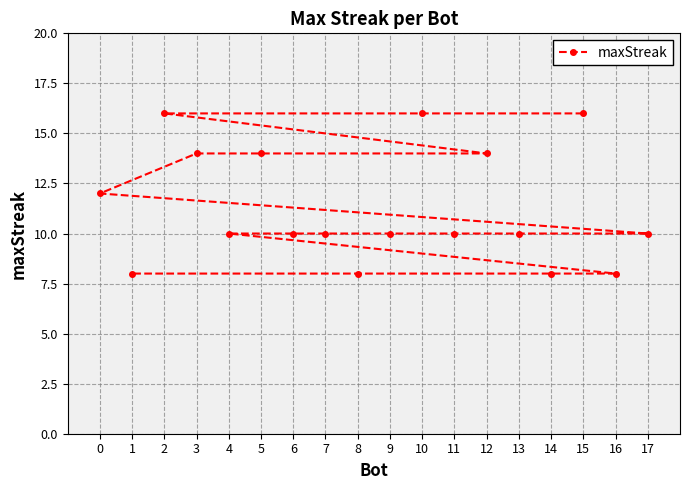

Reading right to left, list all the values displayed in this chart.

17=10	16=8	15=16	14=8	13=10	12=14	11=10	10=16	9=10	8=8	7=10	6=10	5=14	4=10	3=14	2=16	1=8	0=12